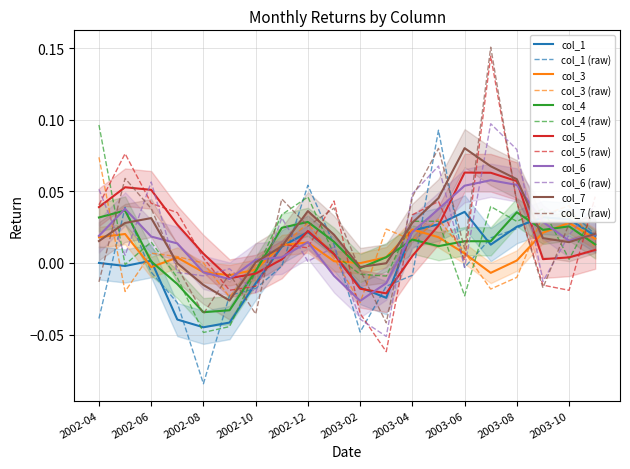

What is the sum of the col_6 values at 2003-07 and 2003-11?

0.1